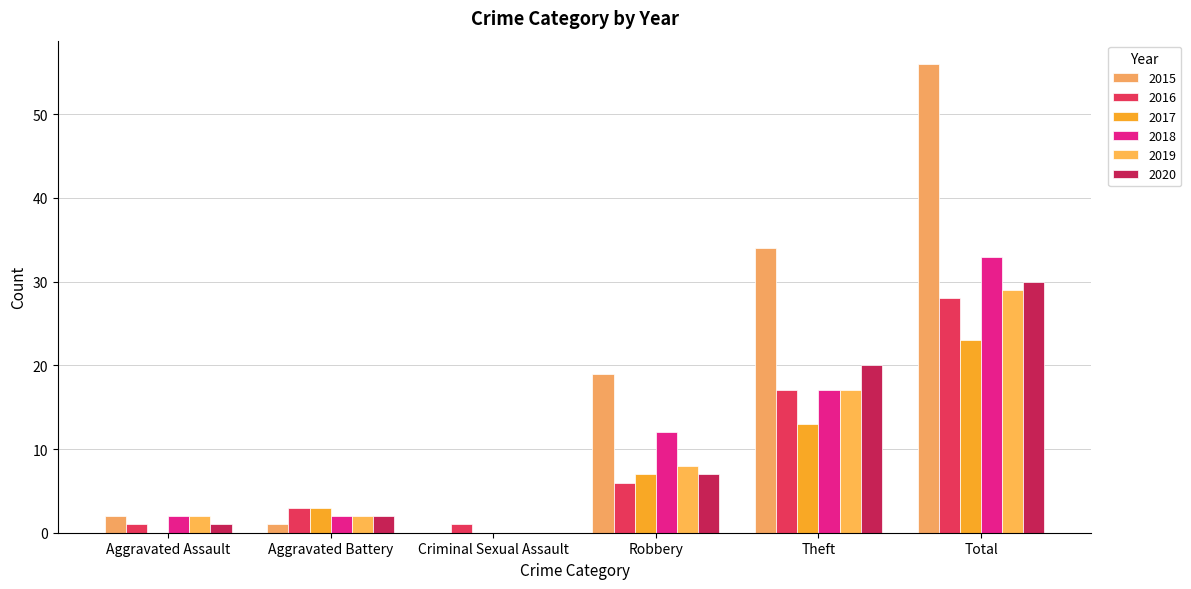

Where does the 2017 series first go above 7?

Theft